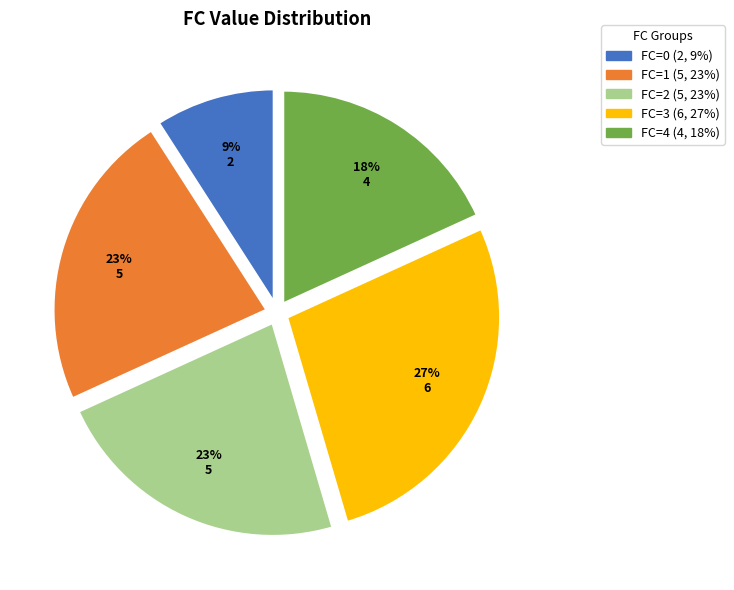

Is there any slice that represents more than half of the pie?

No